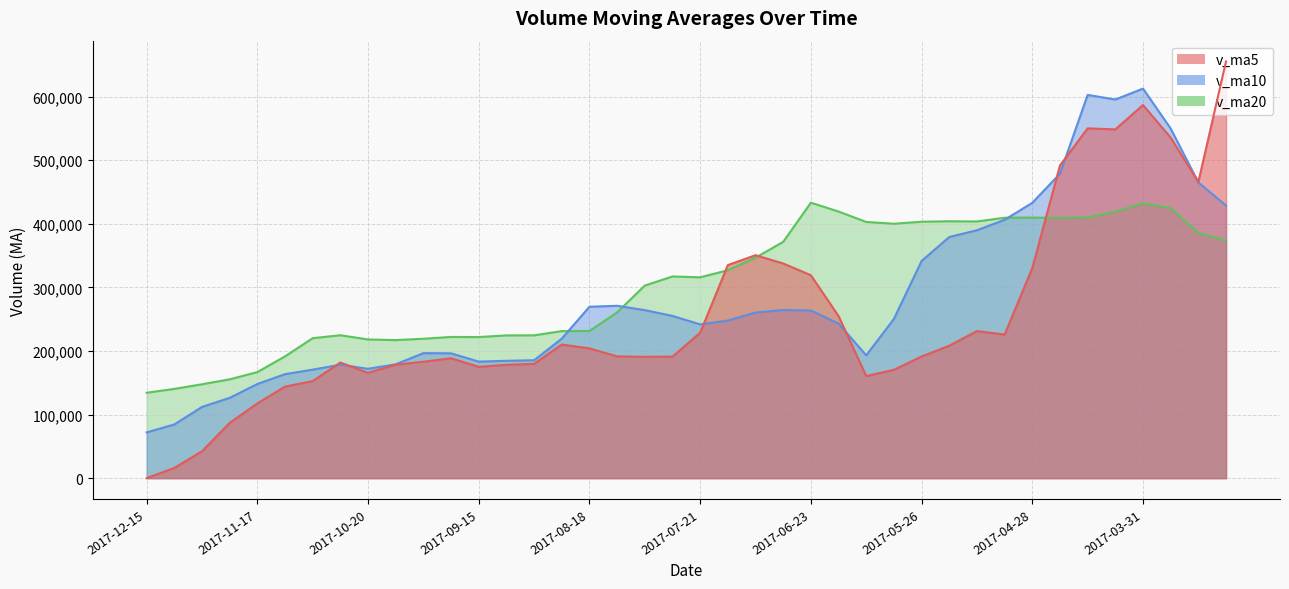

Which category has the lowest value across all series?

2017-12-15